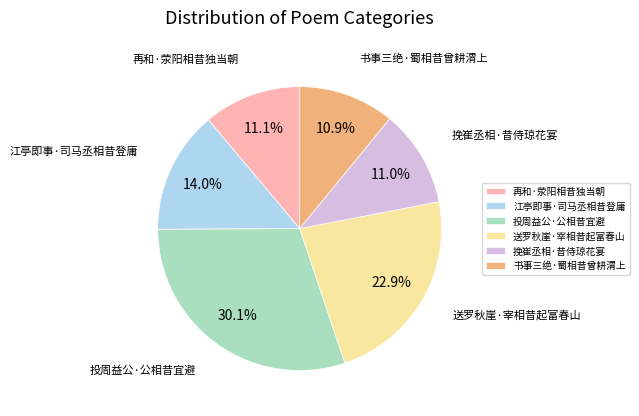

Does 江亭即事·司马丞相昔登庸 account for over 50% of the chart?

No